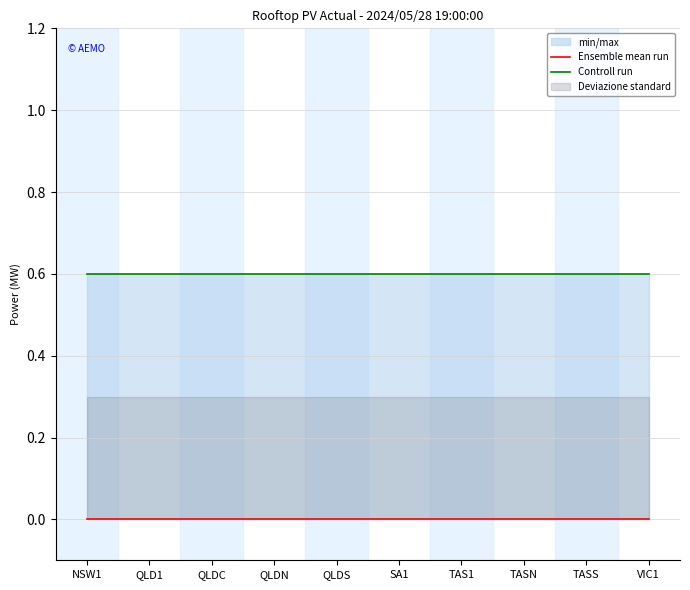

What is the label of the 7th point from the left?

TAS1